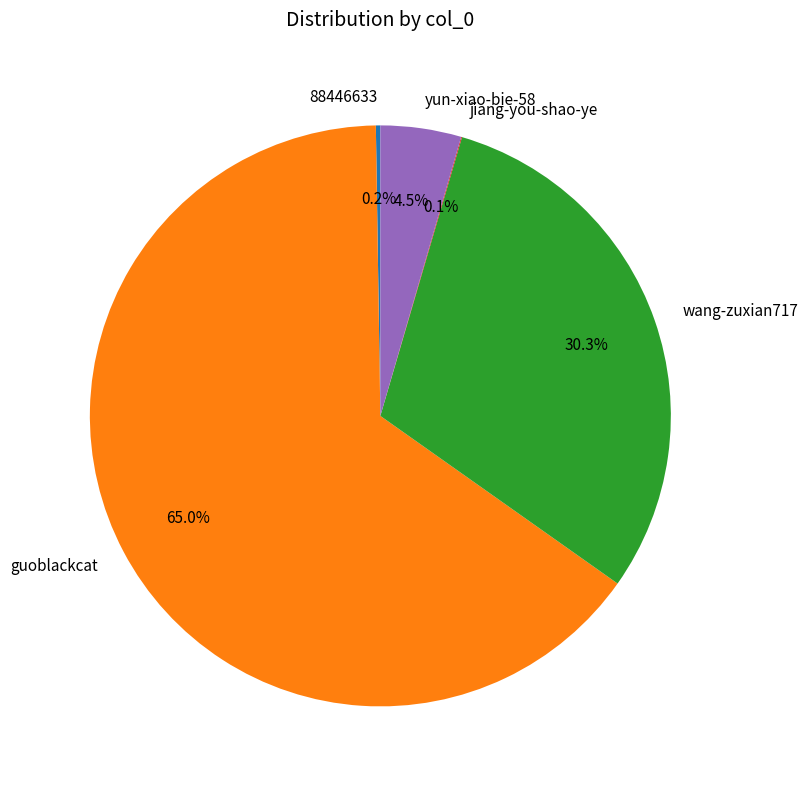

To the nearest percent, what is the difference between the largest and smallest slice percentages?

65%